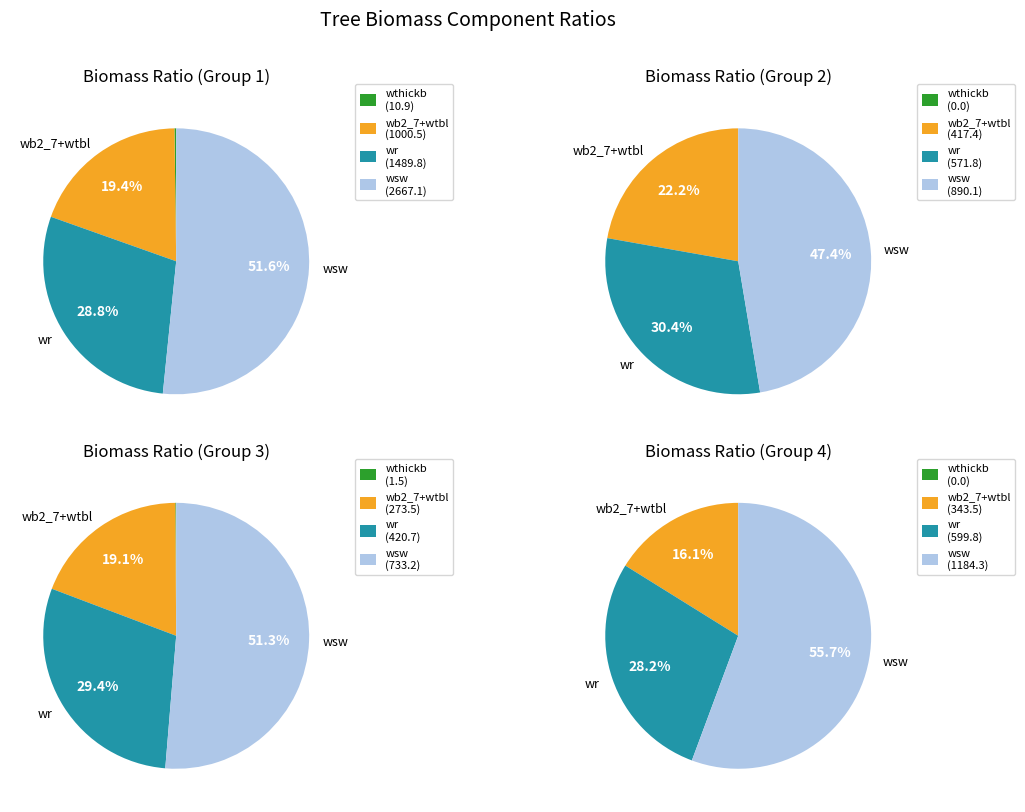

The 160105005 slice represents 18% of the pie. True or false?

False